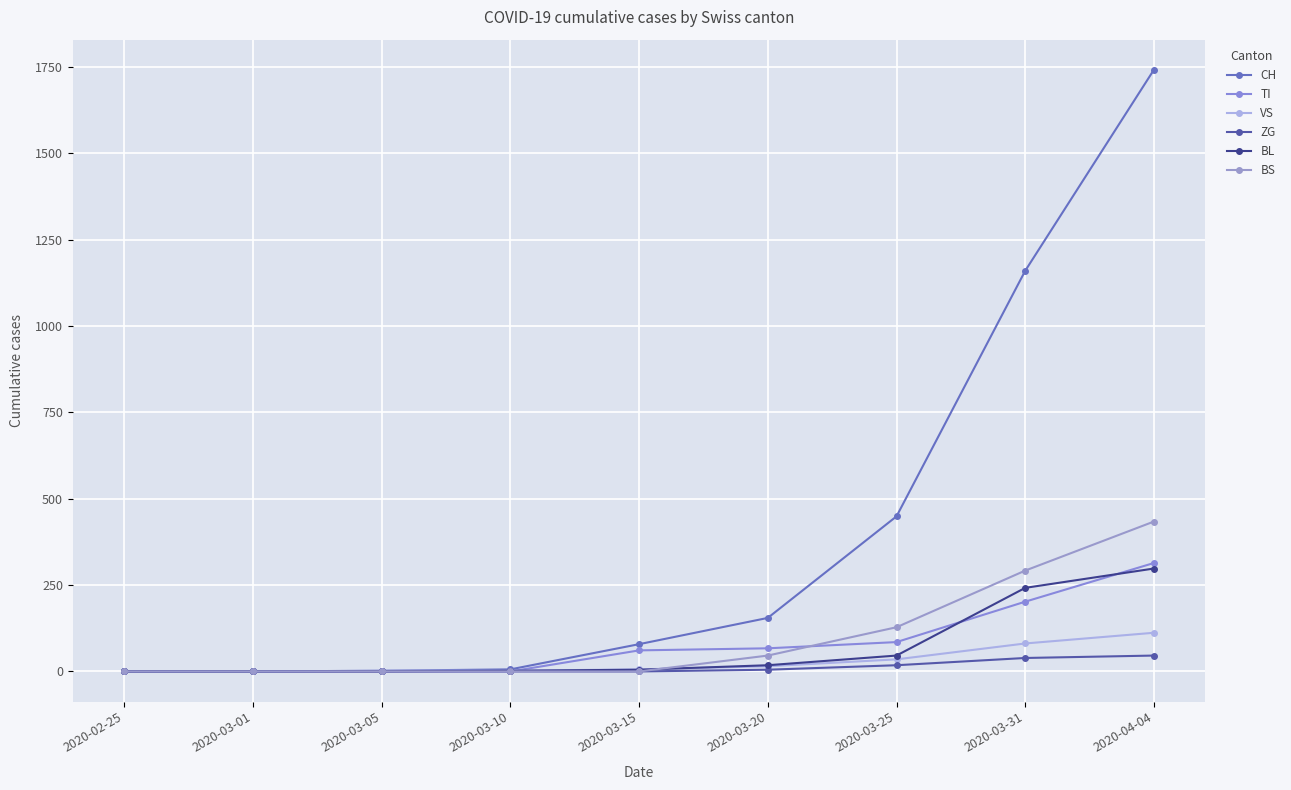

True or false: VS and BS intersect in this chart.

True